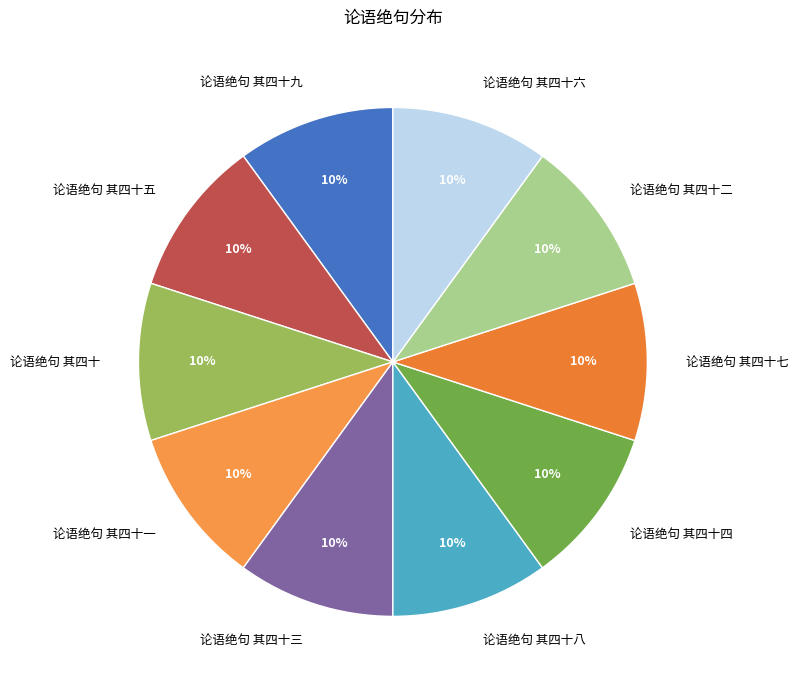

Combined, do 论语绝句 其四十八 and 论语绝句 其四十一 account for over 50%?

No